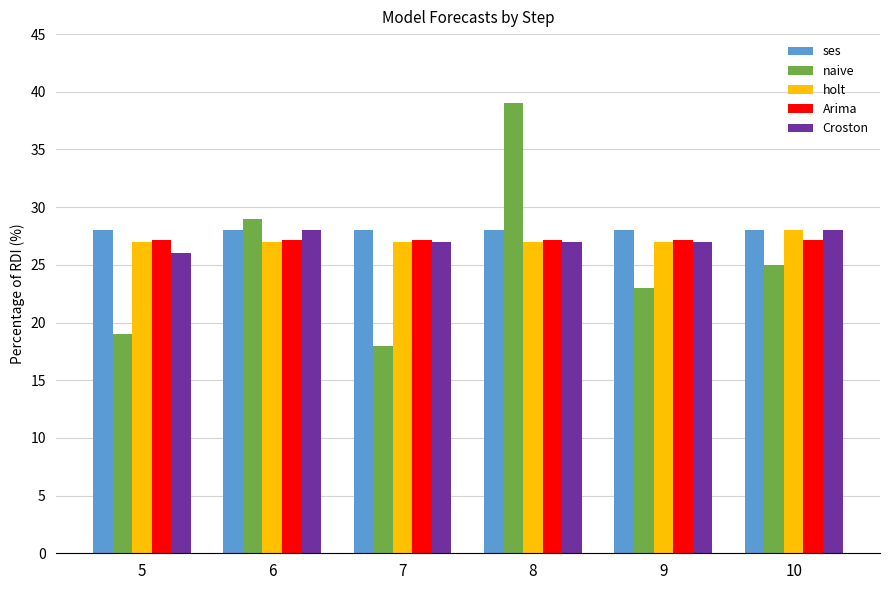

What is the difference between the highest and lowest values at 7?

10.0